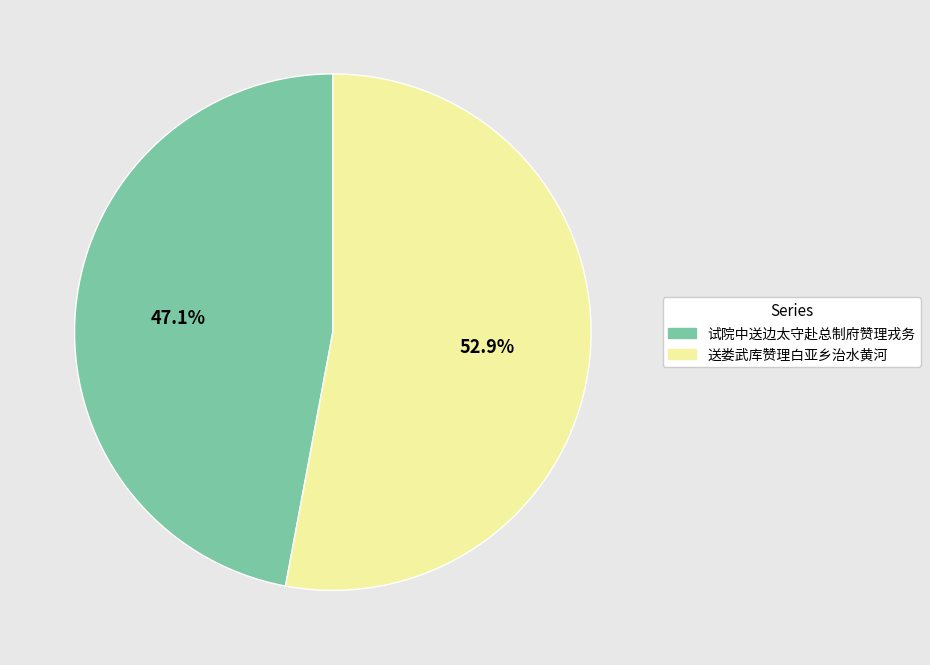

Rank the categories by value from highest to lowest.

送娄武库赞理白亚乡治水黄河, 试院中送边太守赴总制府赞理戎务